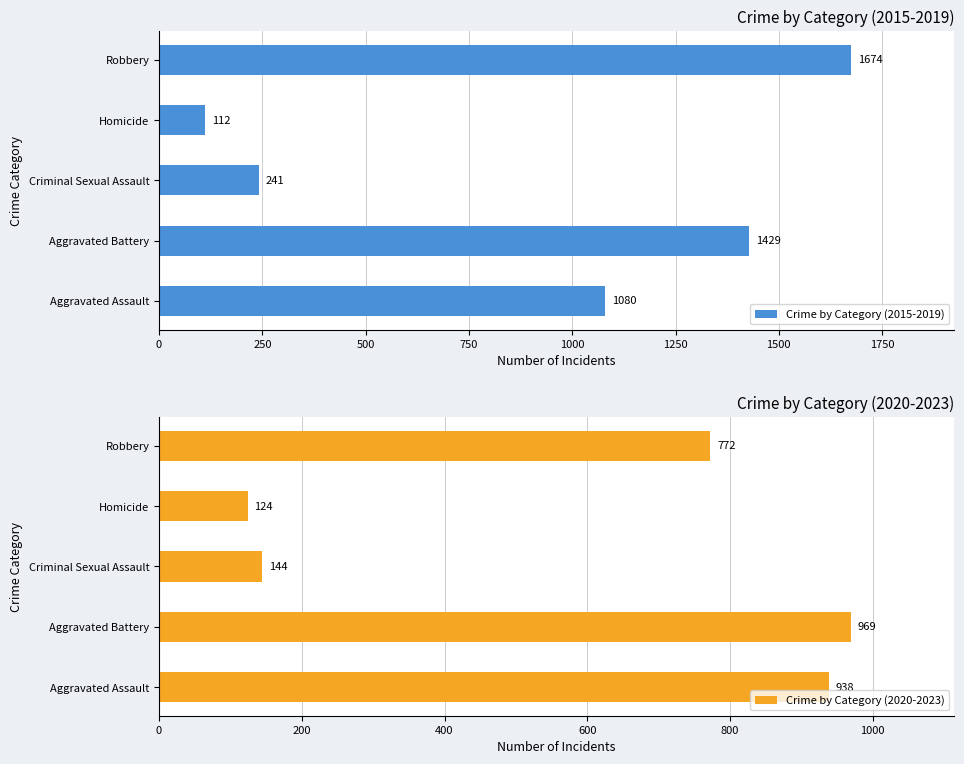

Which series has the largest range (max minus min)?

Crime by Category (2015-2019)